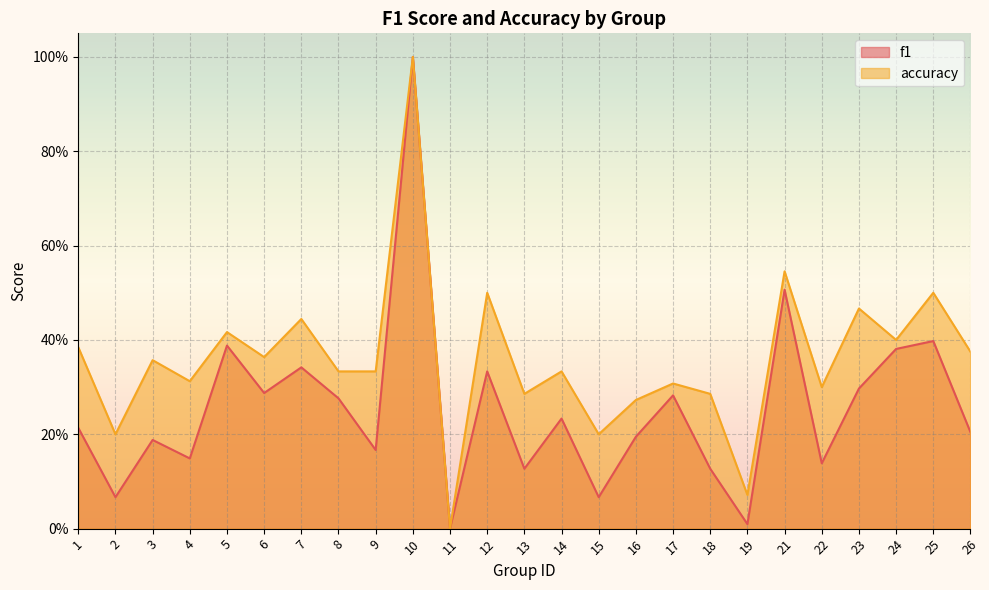

The value of accuracy at 3 is 0.4. True or false?

True